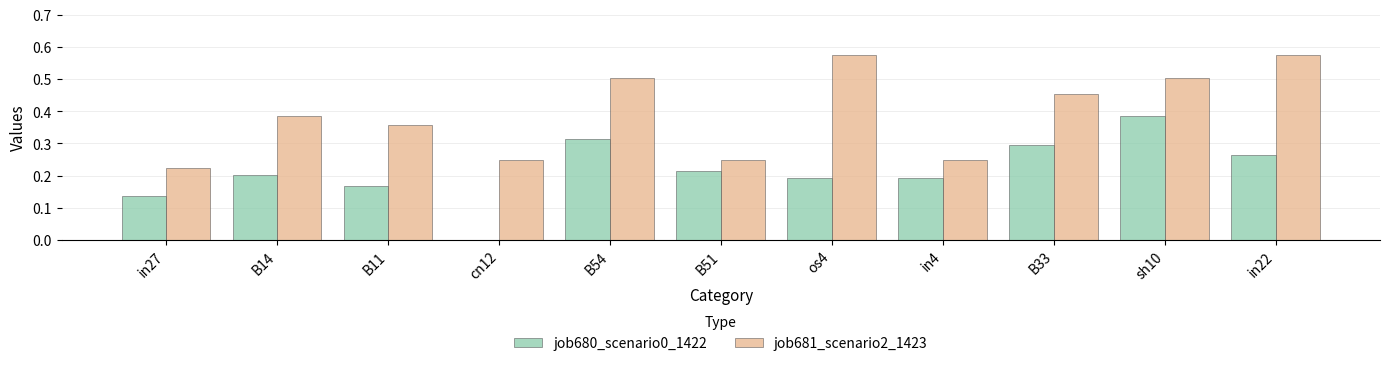

What is the sum of the job681_scenario2_1423 values at cn12 and B33?

0.7